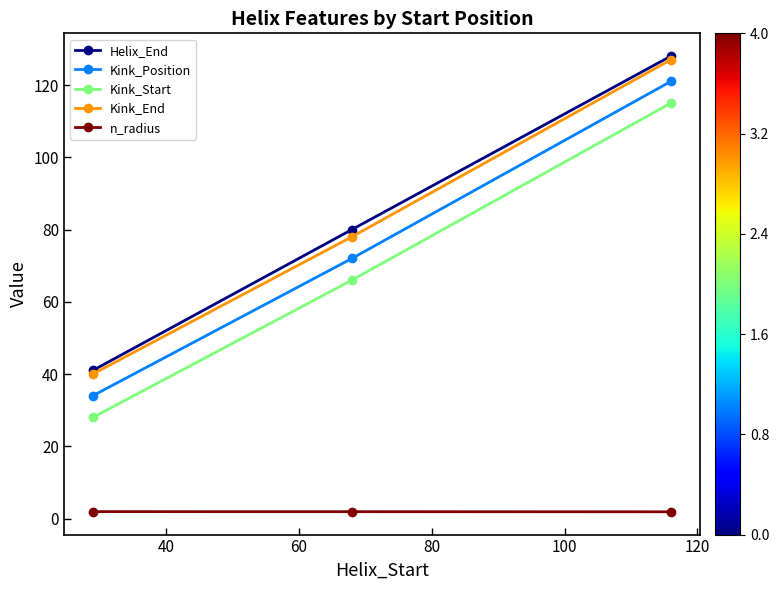

What is the greatest value displayed?

128.0